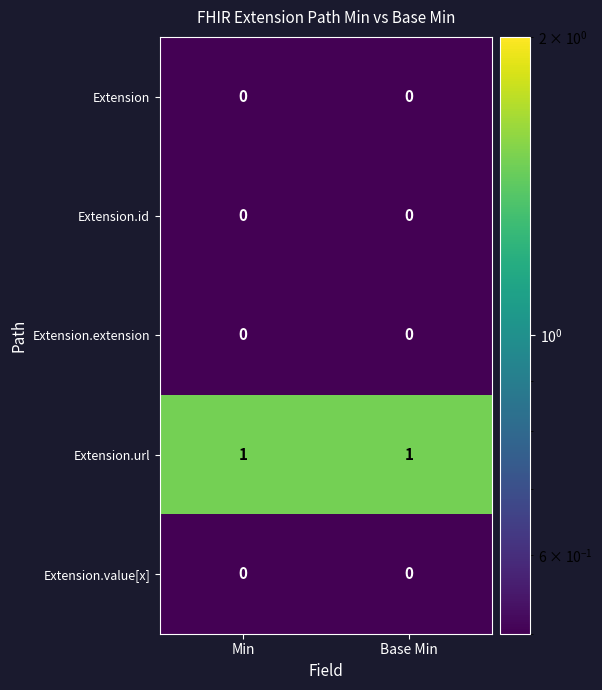

The value of Extension.url at Min is 0. True or false?

False